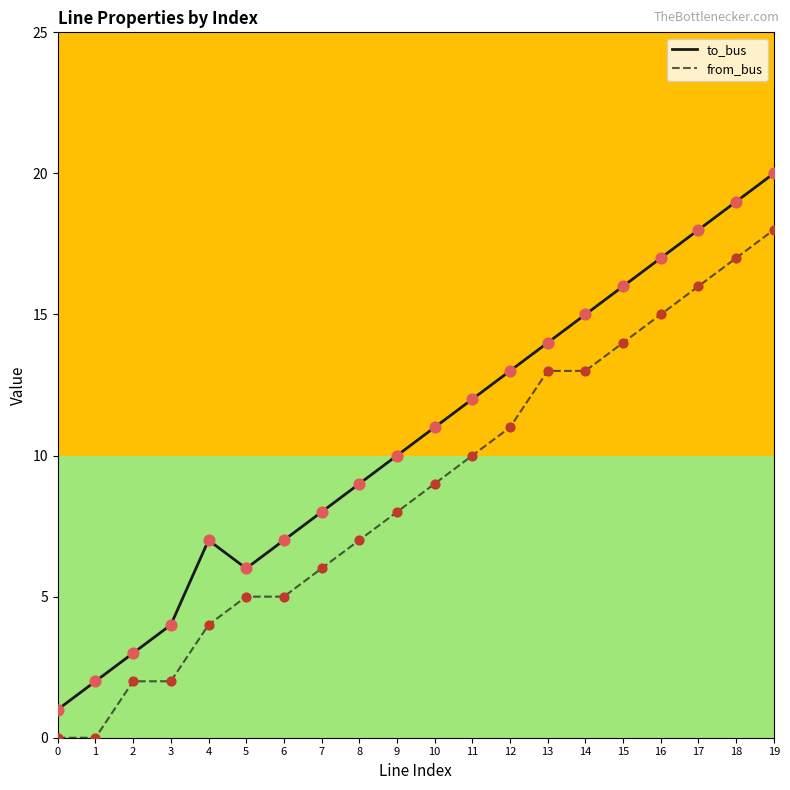

Is the value of from_bus at 19 greater than the value of to_bus at 19?

No